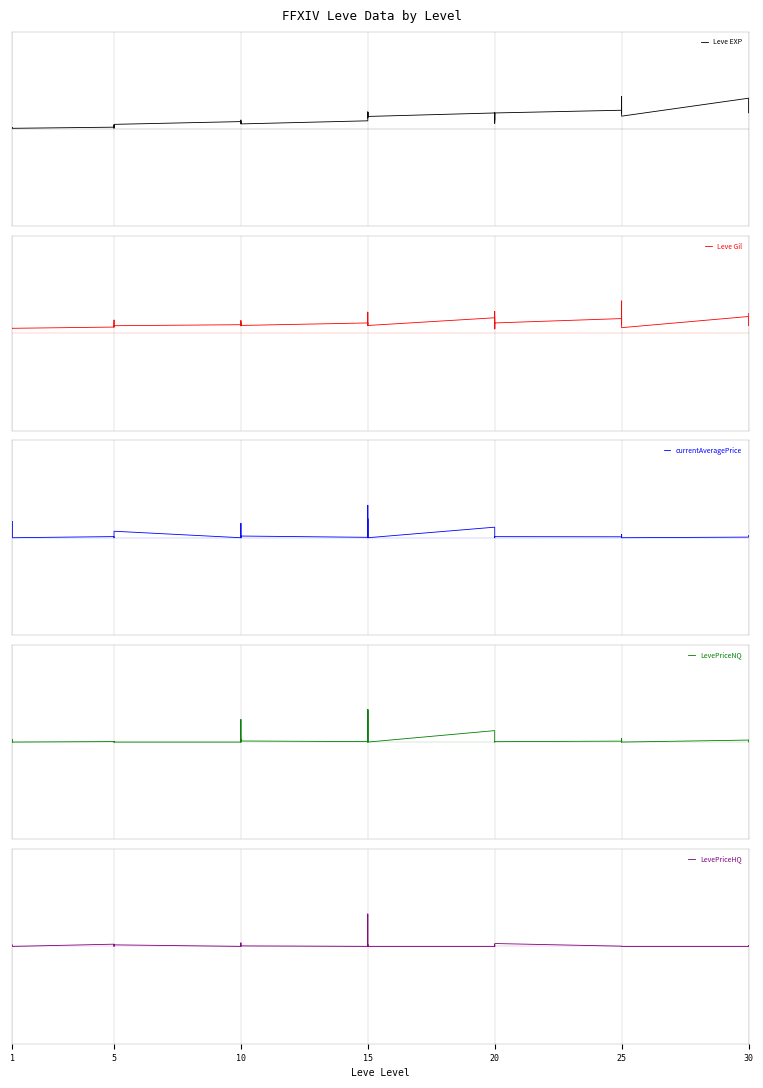

What is the maximum value for LevePriceHQ?

1.0